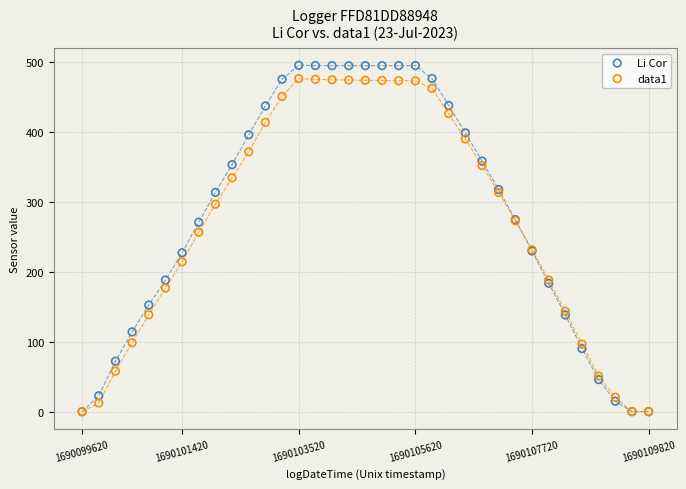

Which series reaches the maximum Y coordinate?

Li Cor